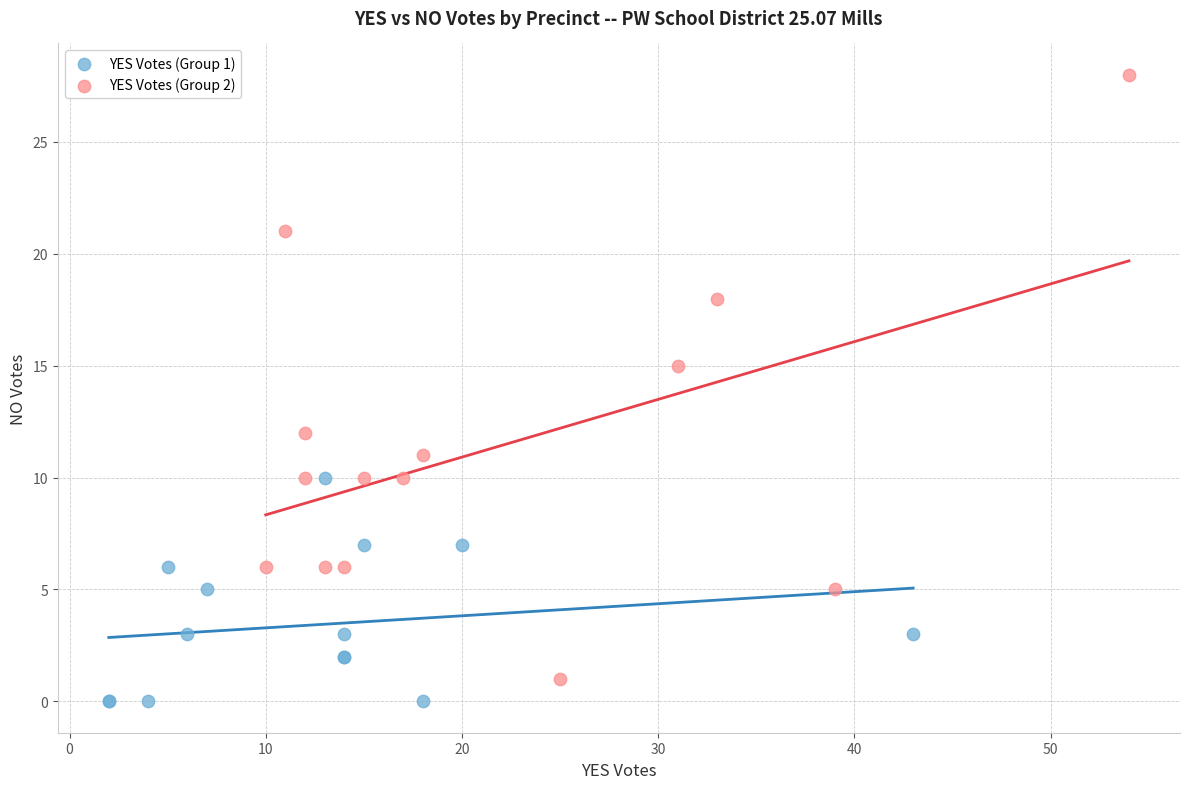

Which series contains the highest Y value?

YES Votes (Group 2)